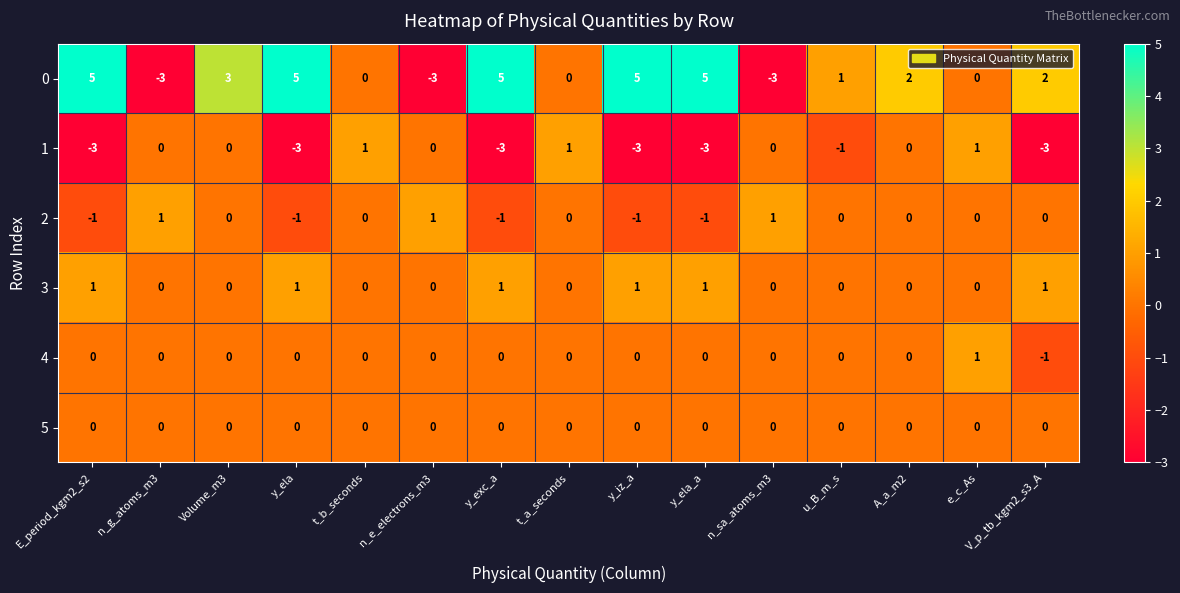

What is the sum of all 3 values?

6